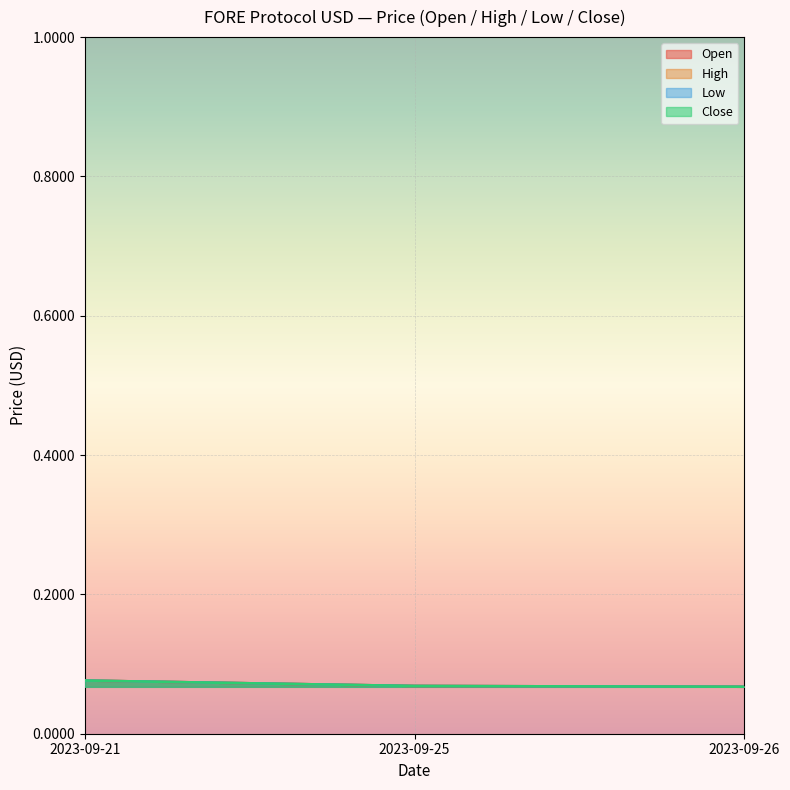

What are all the series names shown in the legend?

Open, High, Low, Close